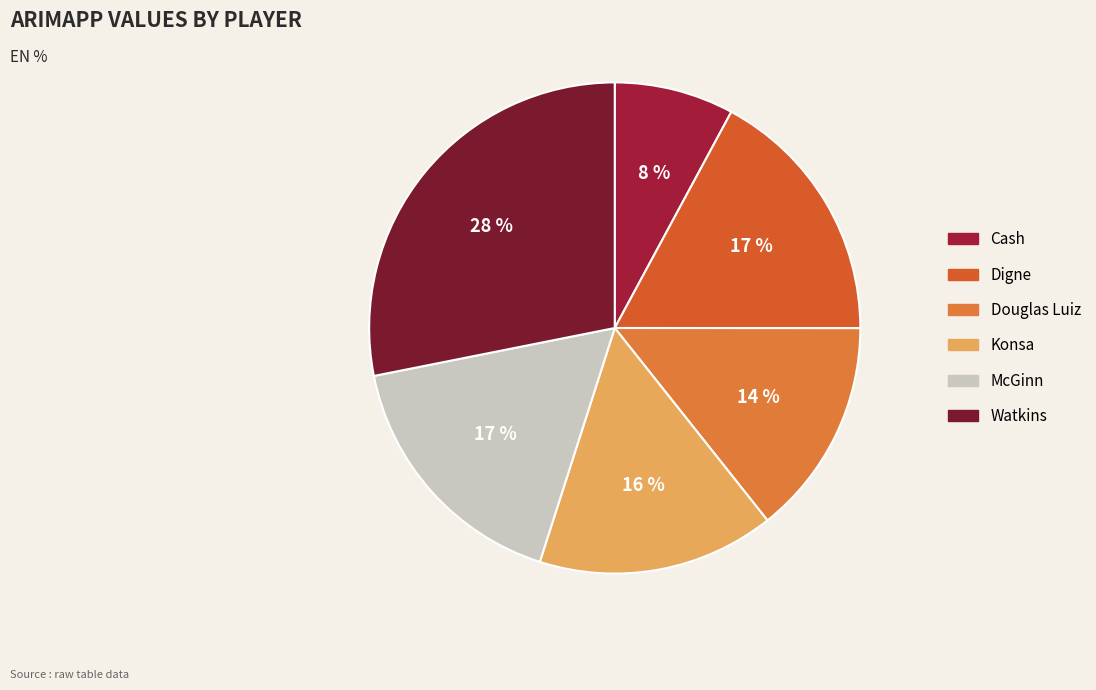

How many segments does this pie chart have?

6